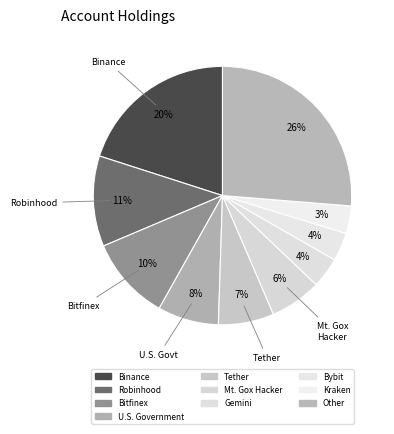

To the nearest percent, what is the difference between the U.S. Government and Bybit slice percentages?

4%